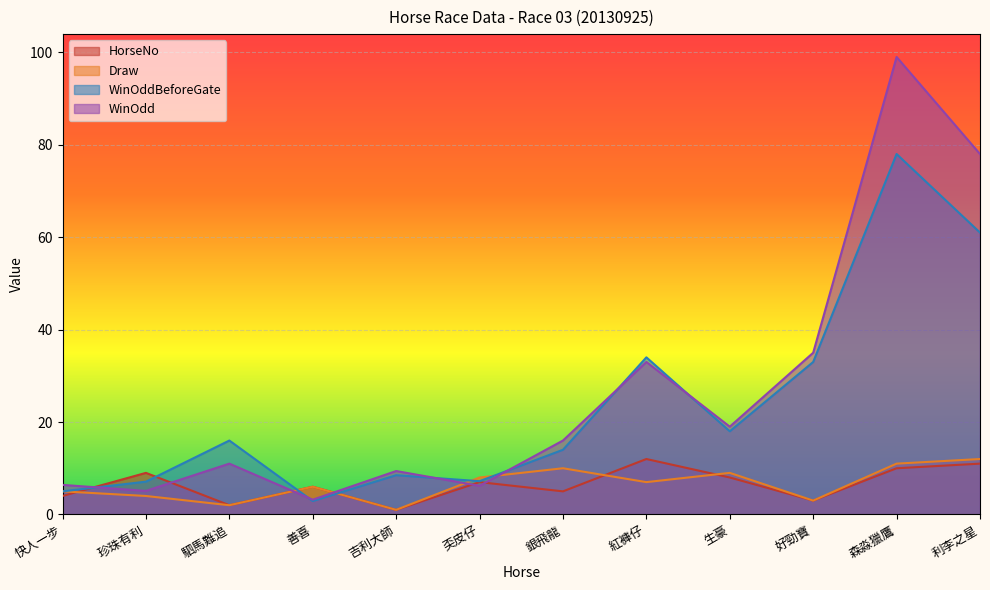

What is the value of the Draw point at the 2nd from the left?

4.0